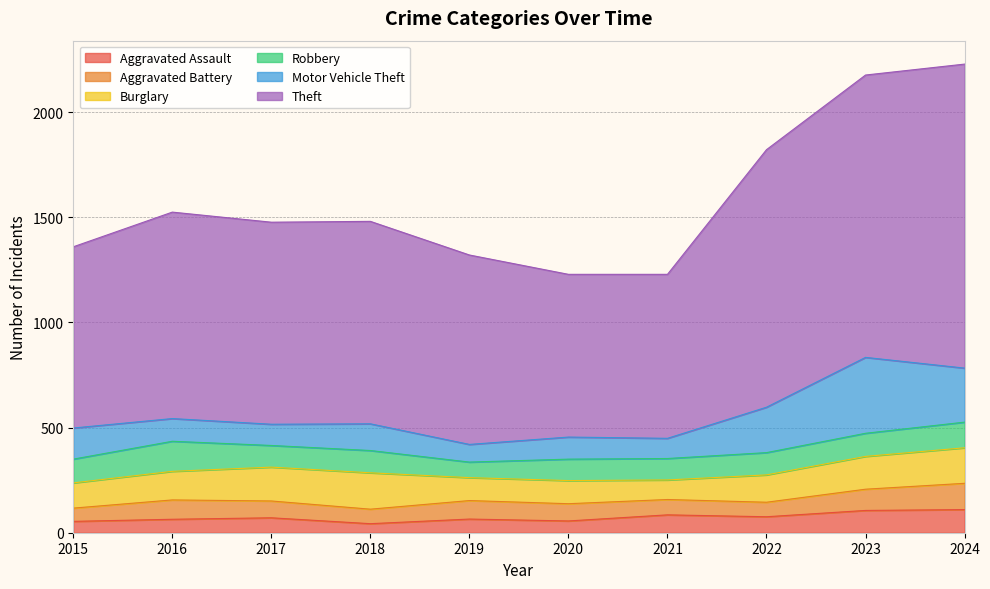

Count the number of categories in the chart.

10